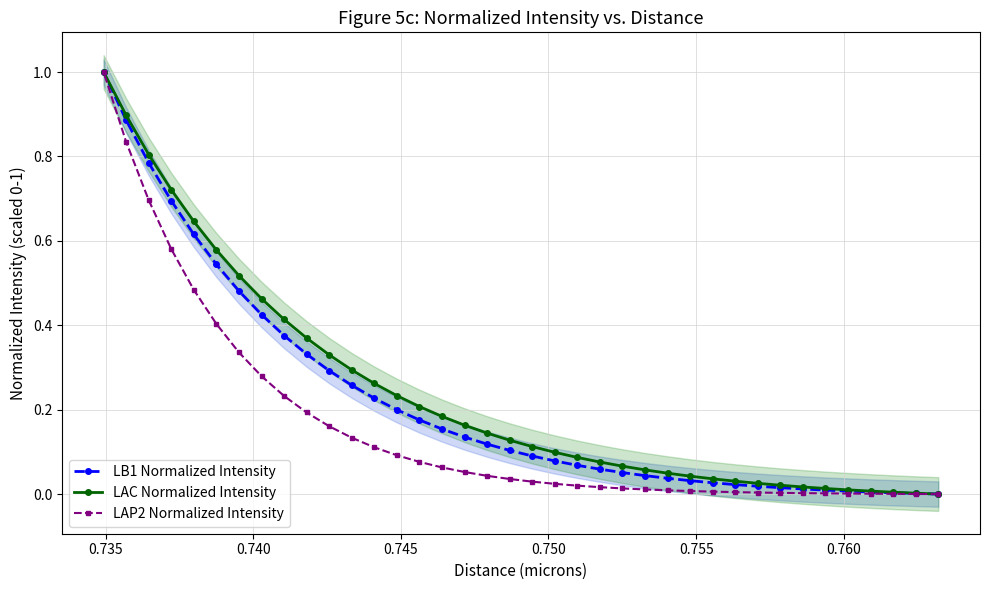

Which series has the largest range (max minus min)?

LB1 Normalized Intensity